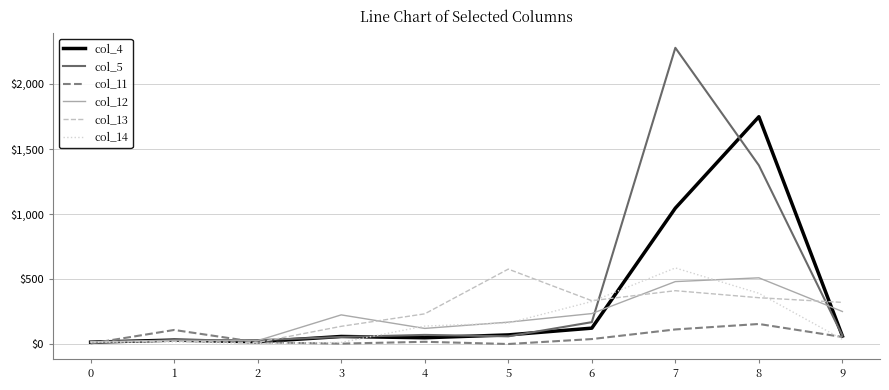

What is the maximum value shown in the chart?

2278